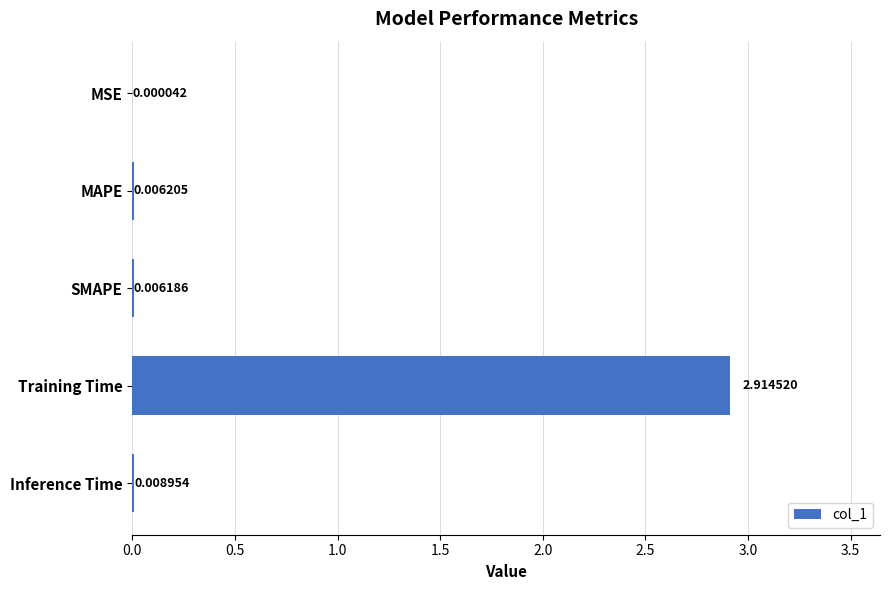

Where is the data nearest to the value 1?

Inference Time